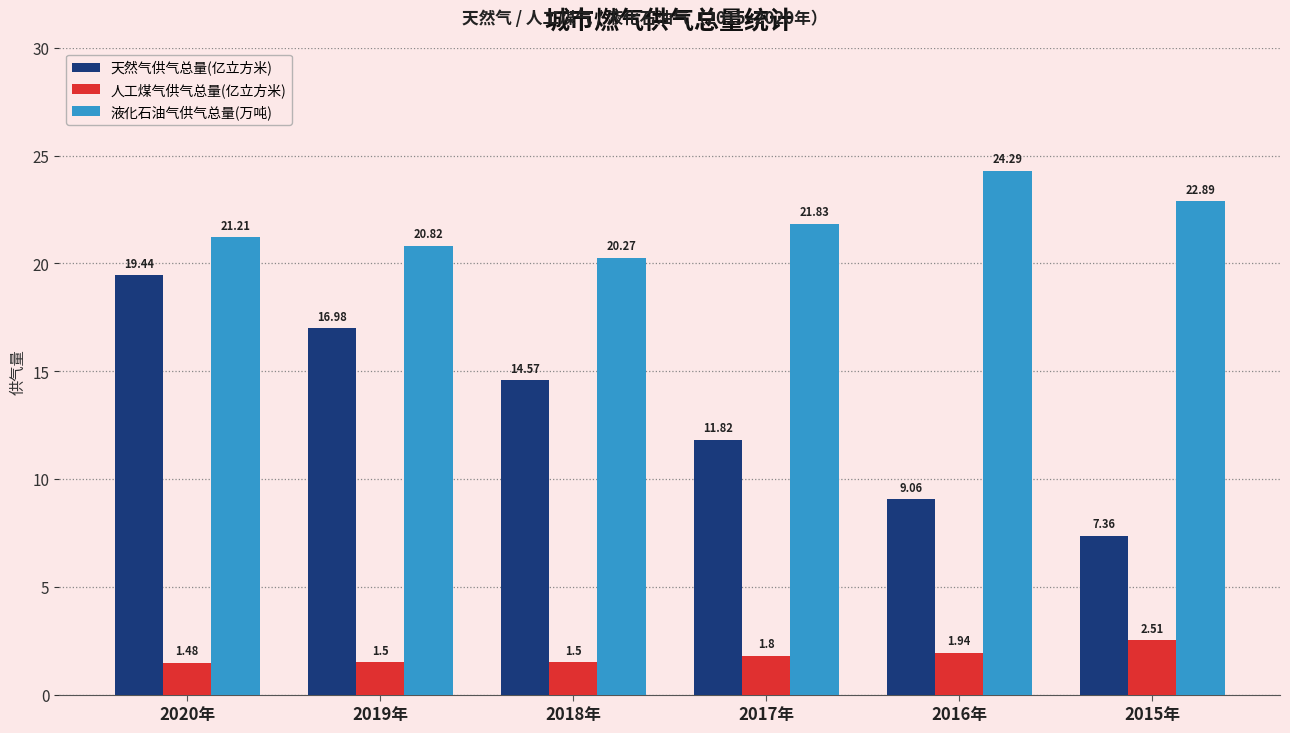

What is the label of the 3rd bar from the right?

2017年